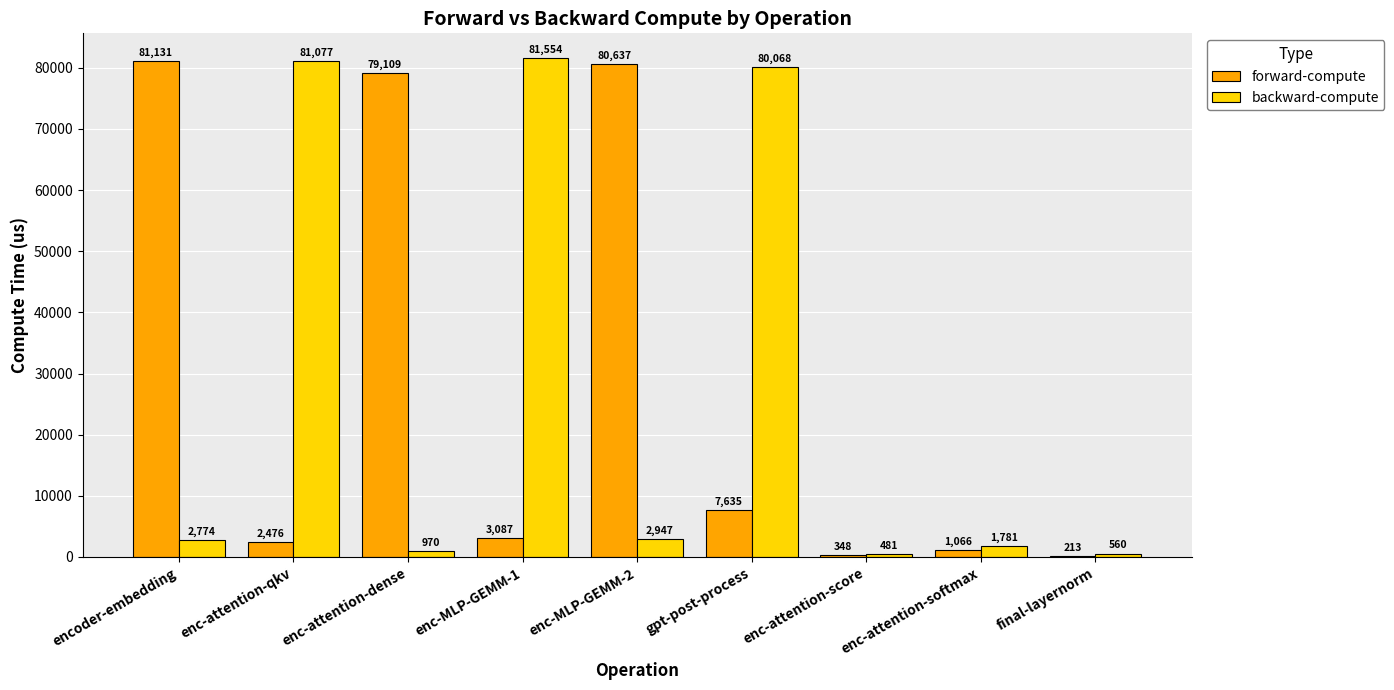

Is it true that forward-compute equals 212.8 at final-layernorm?

True